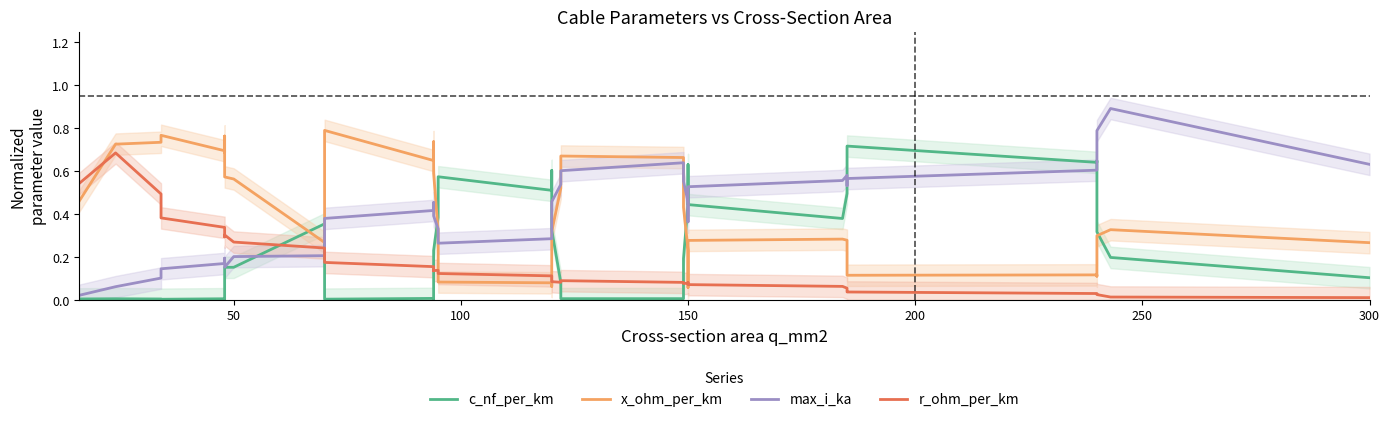

What is the value of the max_i_ka point at the 40th from the left?

0.6